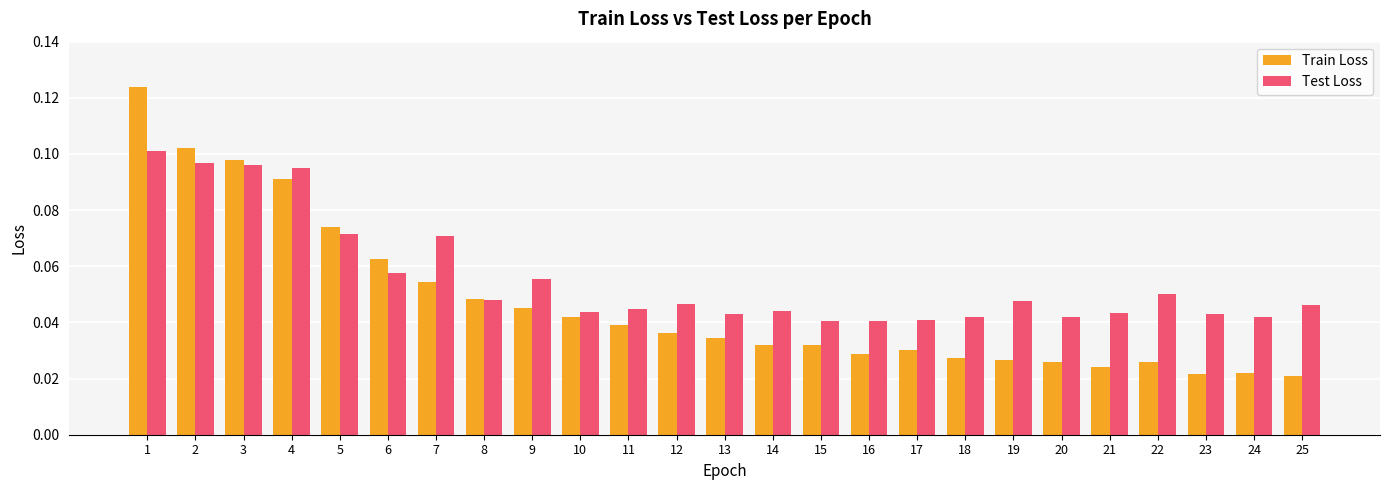

Count the Test Loss values in the range 0 to 1.

25